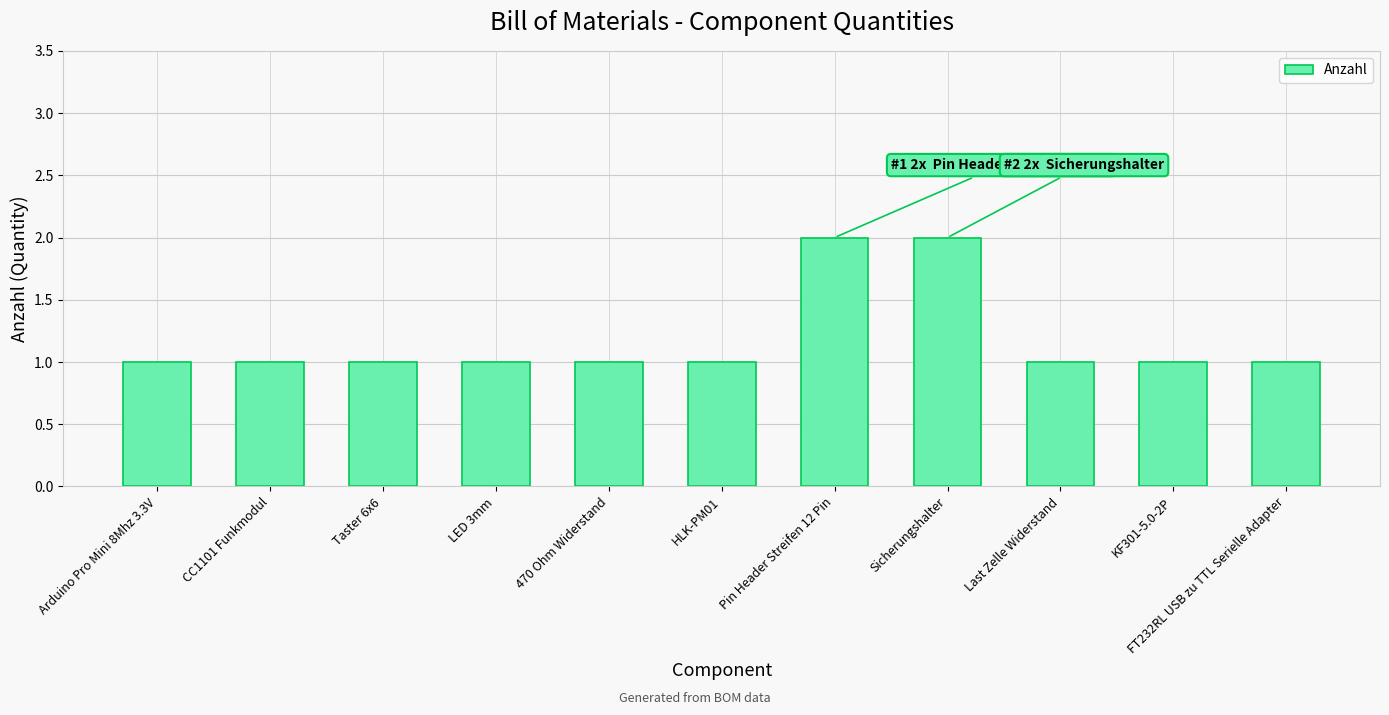

Count the values in the range 1 to 2.

11